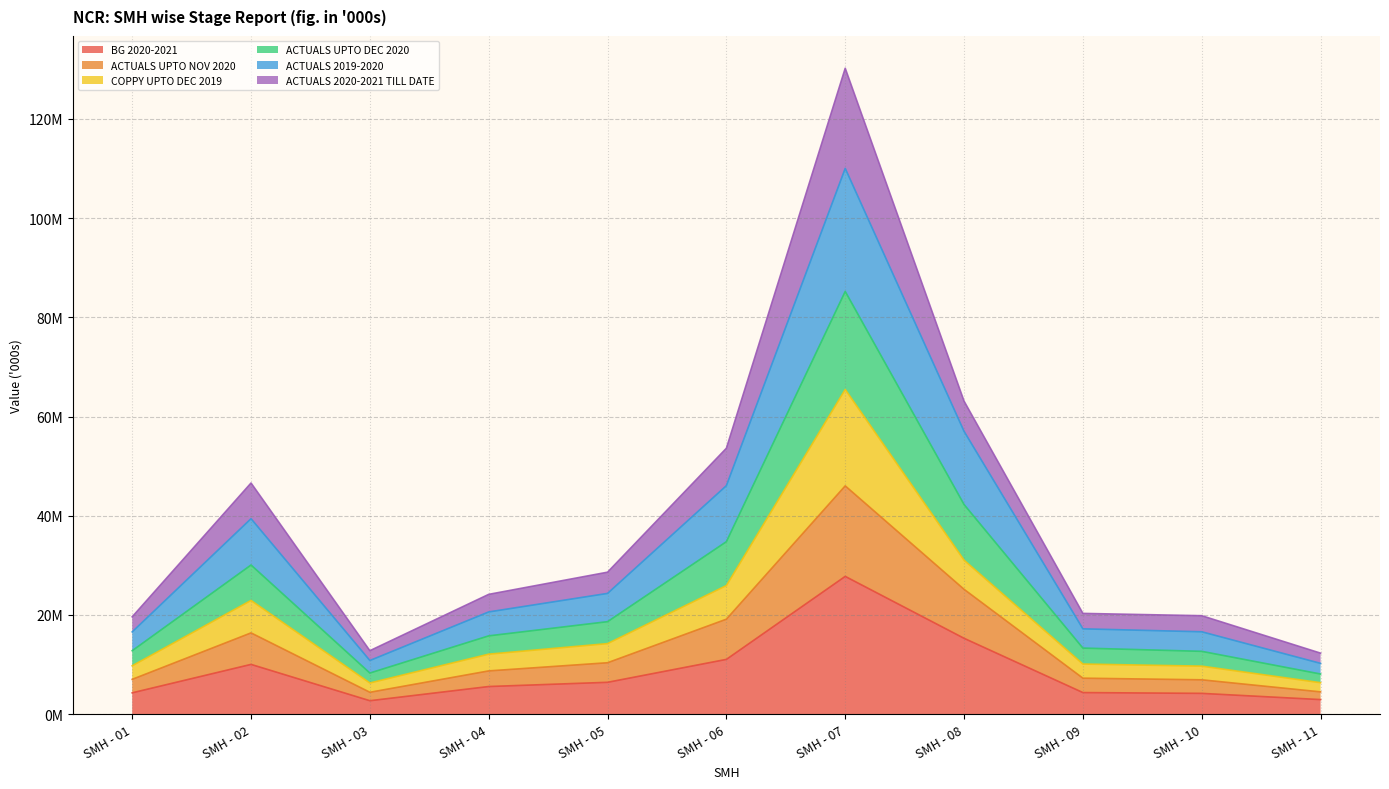

At which category does ACTUALS 2019-2020 reach its first local peak?

SMH - 02